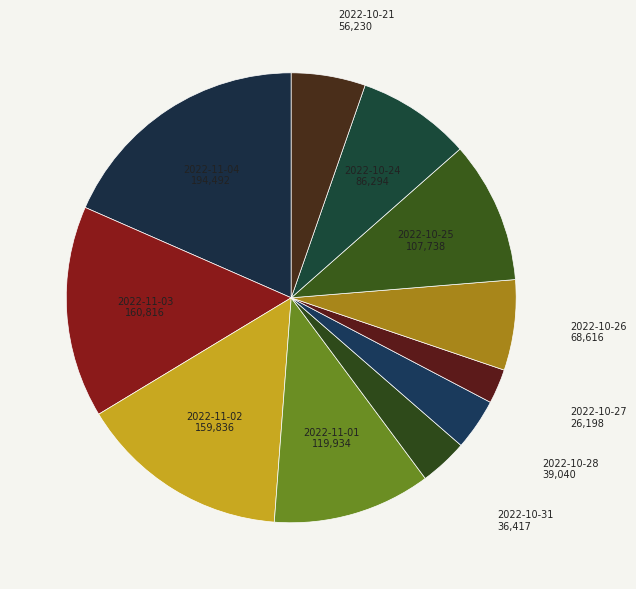

True or false: 2022-11-02 accounts for 15% of the total.

True